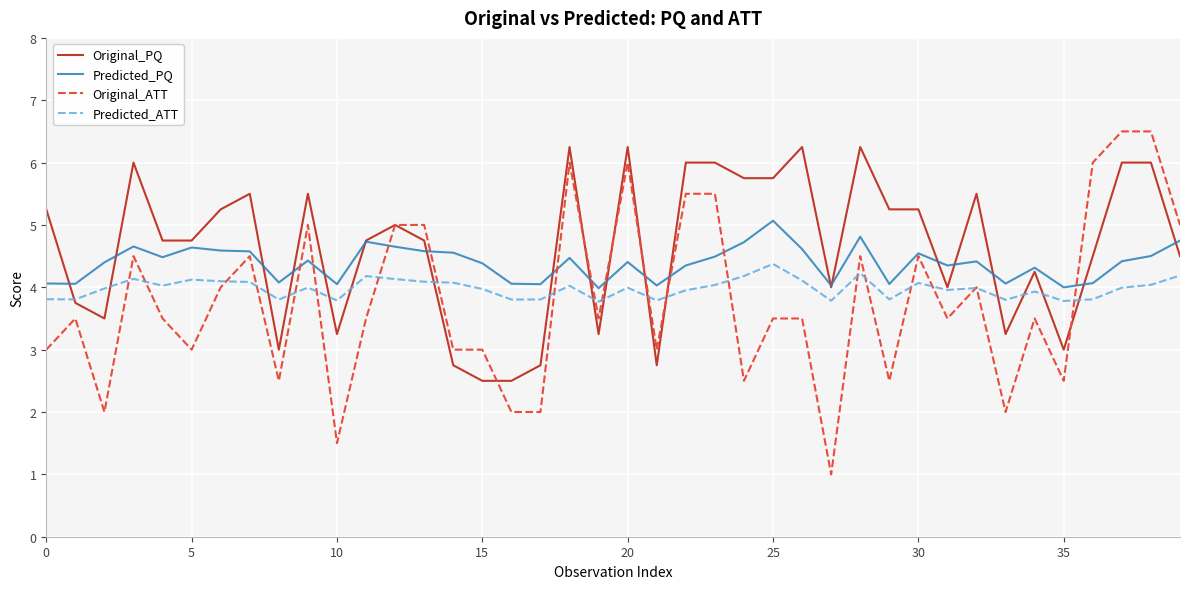

What is the lowest value of the Predicted_PQ series?

4.0